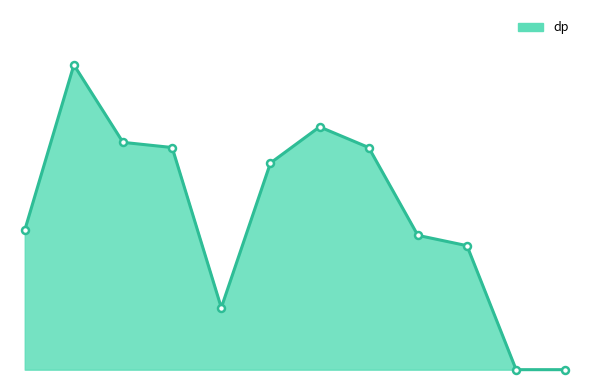

Is this an area chart (filled region under the line)?

Yes